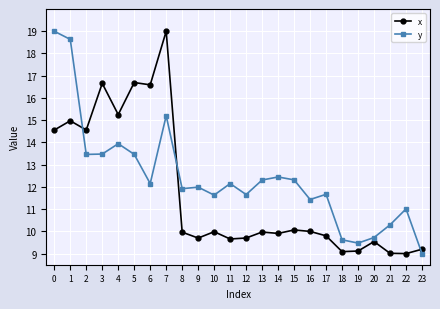

What is the total value across all series at 5?

30.2